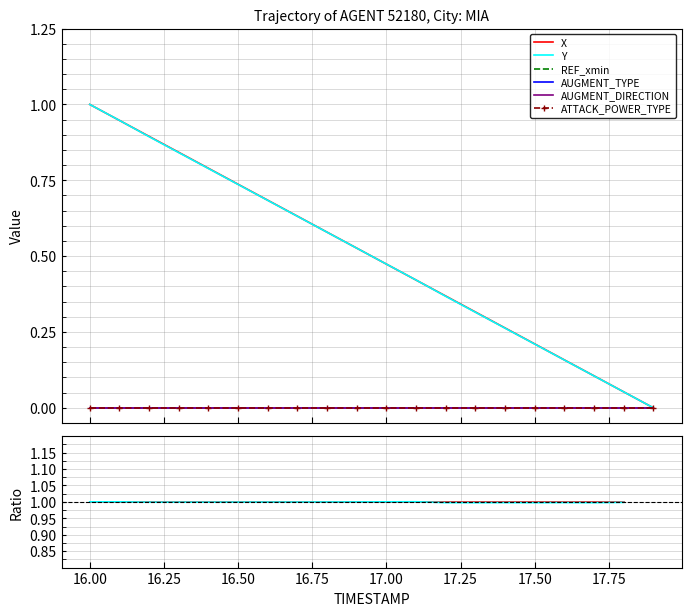

True or false: AUGMENT_TYPE has more than 2 points higher than both neighbors.

False